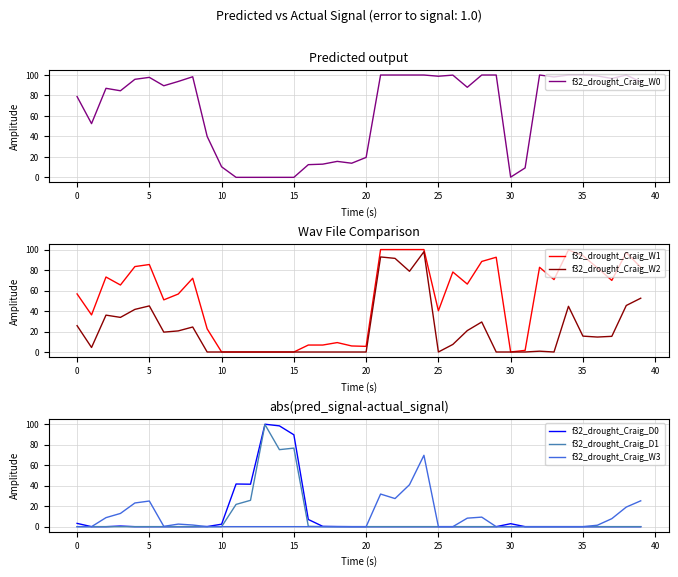

Where is the first local maximum for f32_drought_Craig_W2?

5